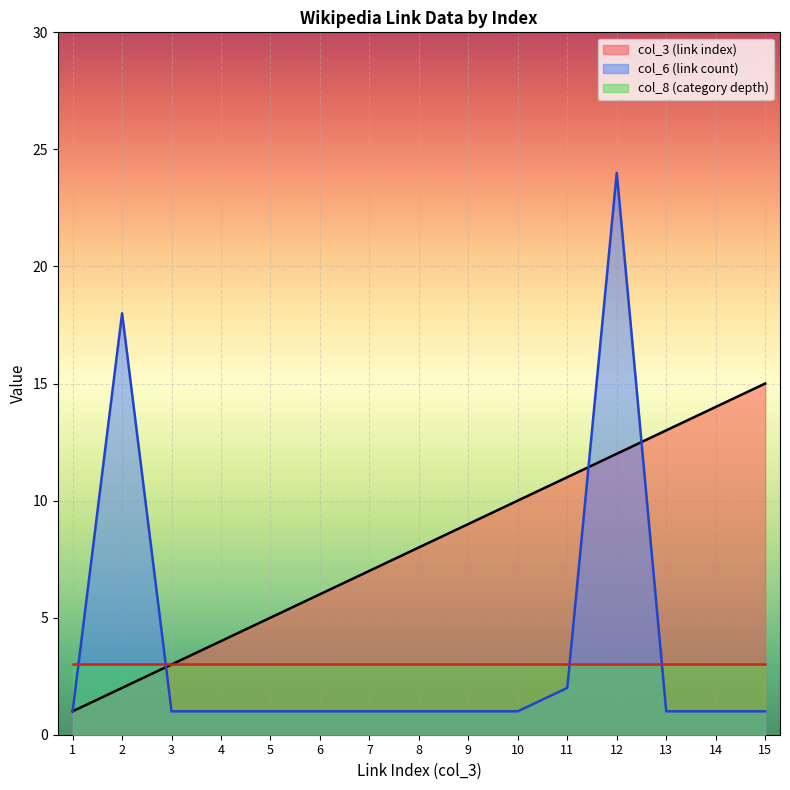

Which has a higher value, 15 or 12?

15